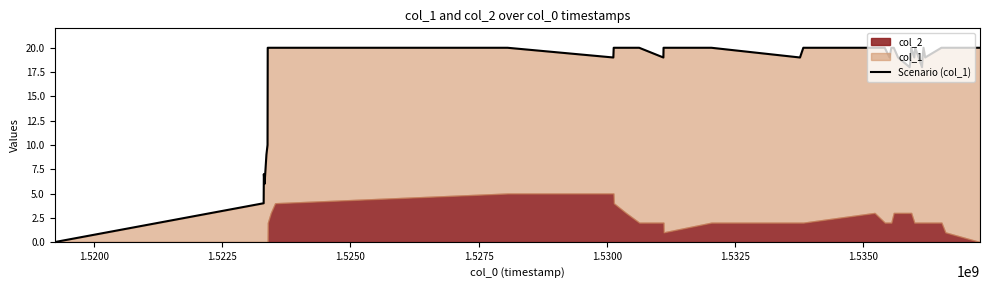

Which label corresponds to the largest value in the chart?

1.5325